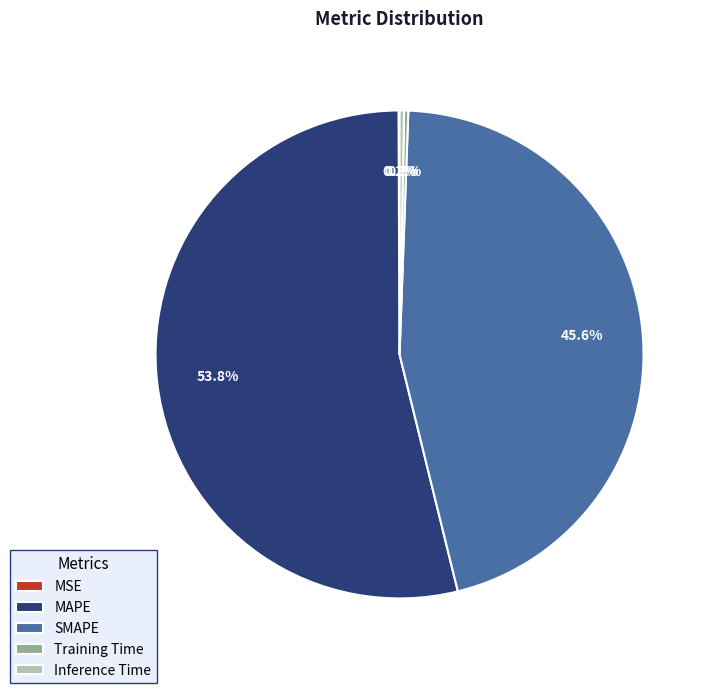

What percentage is the MAPE slice, to the nearest percent?

54%